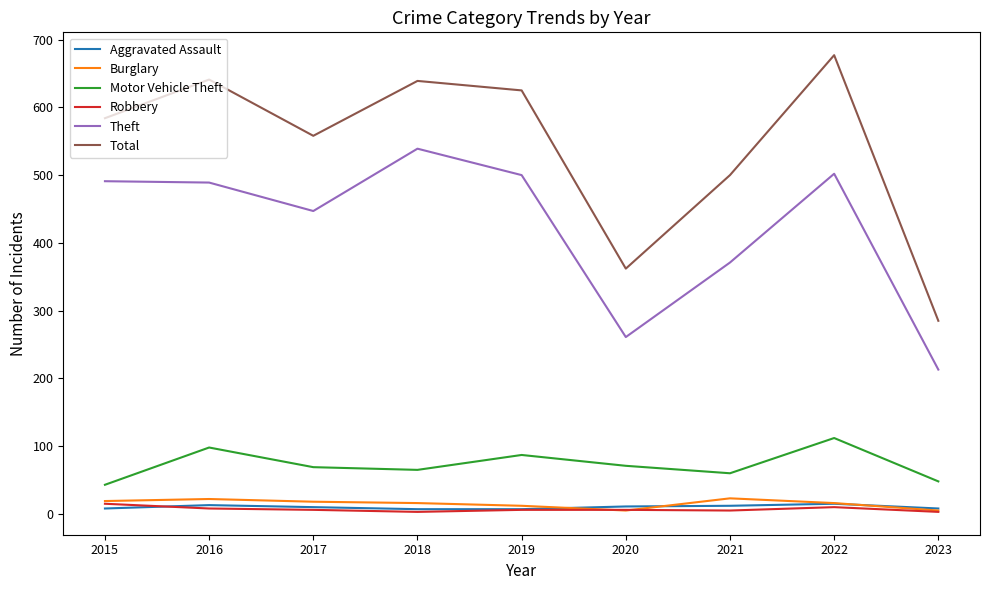

The Motor Vehicle Theft series shows 17 at 2020. True or false?

False